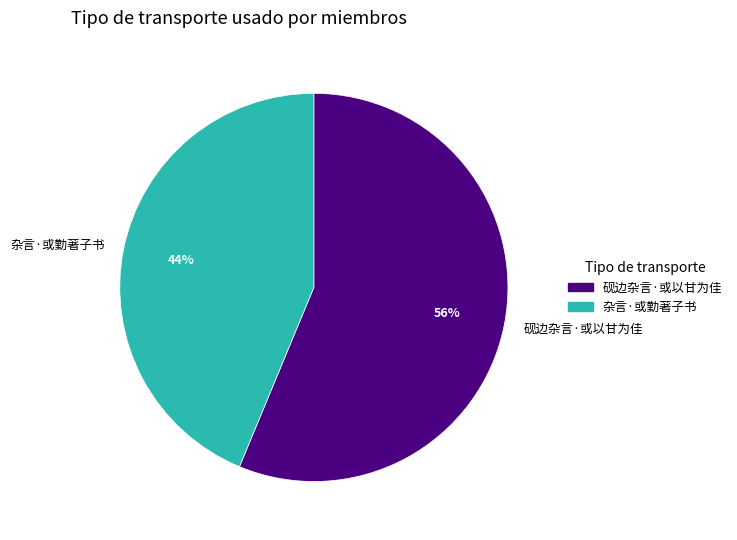

True or false: 杂言·或勤著子书 accounts for 44% of the total.

True